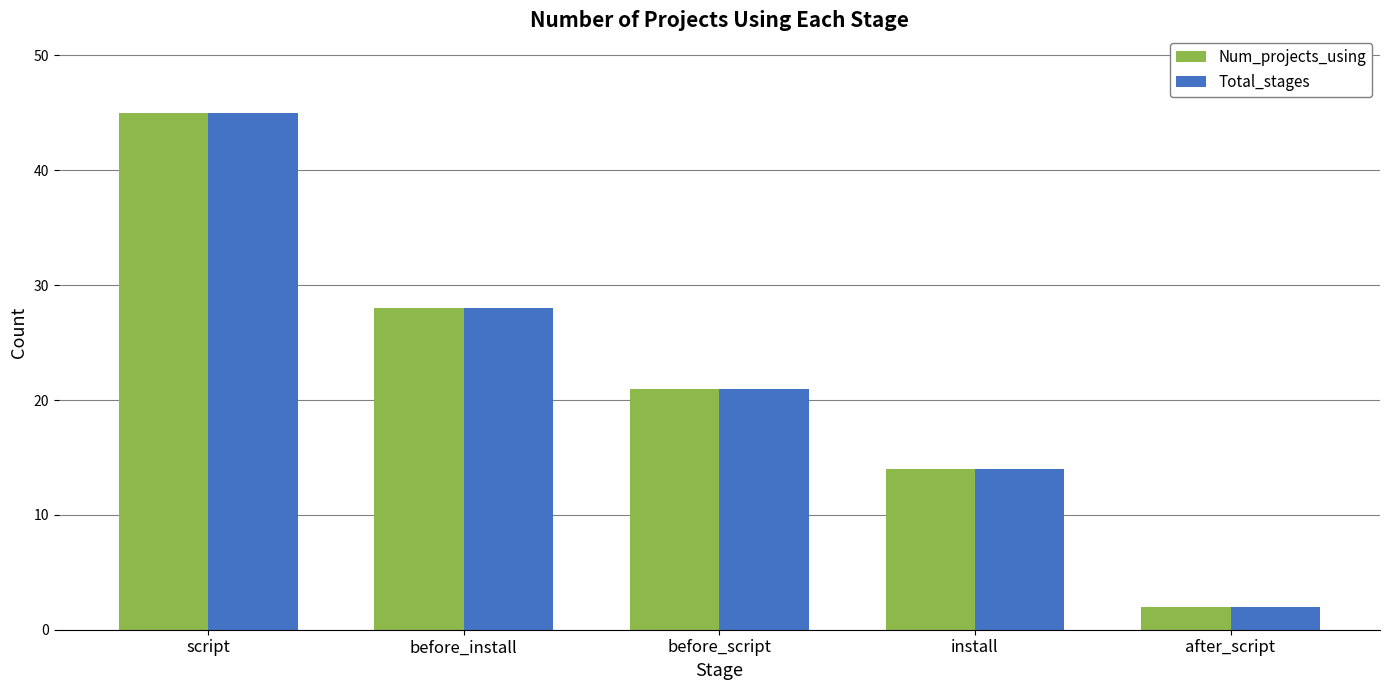

What is the sum of all Total_stages values?

110